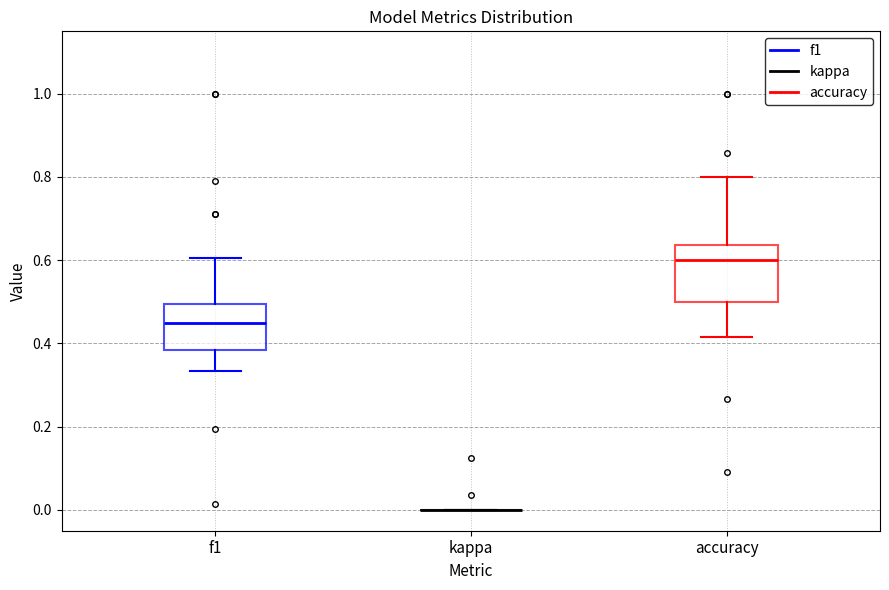

Reading left to right, read every box against the y-axis: the position of its median line, the range the box covers, and the ends of its whiskers. The values are not printed on the chart, so give them approximately, as read against the axis.

f1: median 0.46, box 0.38 to 0.50, whiskers 0.34 to 0.60
kappa: box collapsed to a line at 0.00, whiskers 0.00 to 0.00
accuracy: median 0.60, box 0.50 to 0.64, whiskers 0.42 to 0.80